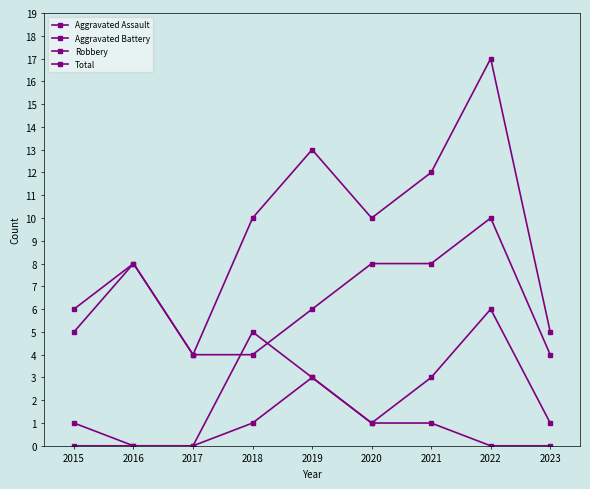

Is the value of Robbery at 2021 greater than the value of Total at 2017?

Yes